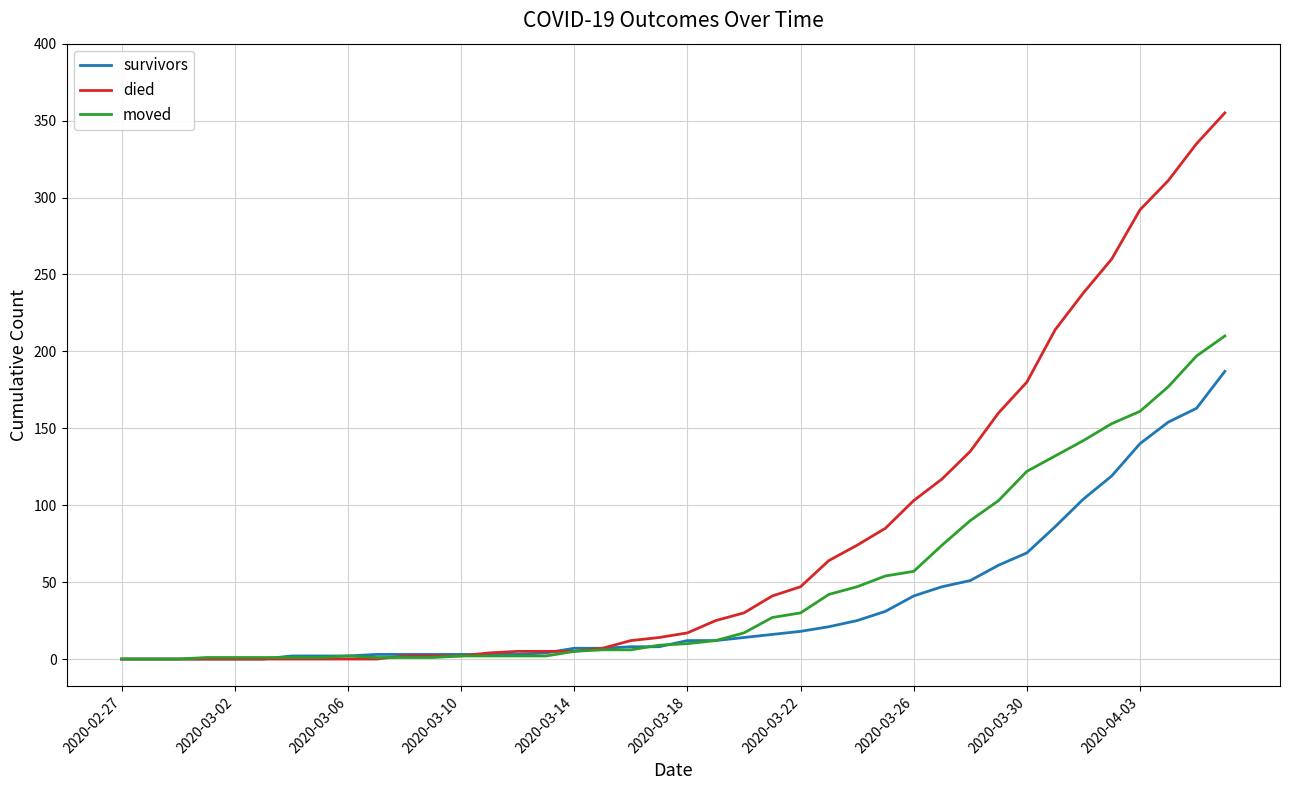

Which series has the largest range (max minus min)?

died